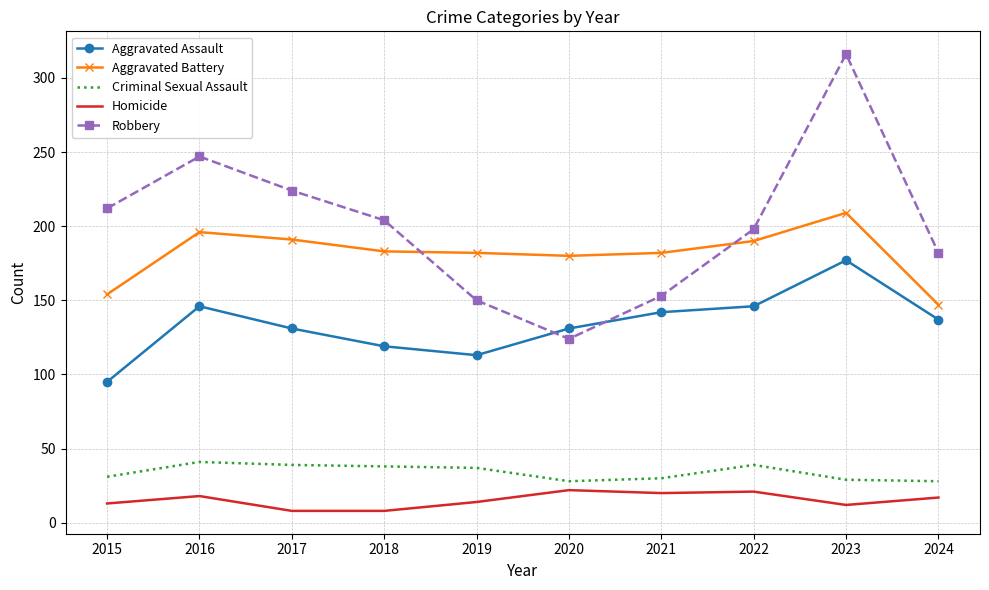

Which series changed the most between 2018 and 2021?

Robbery